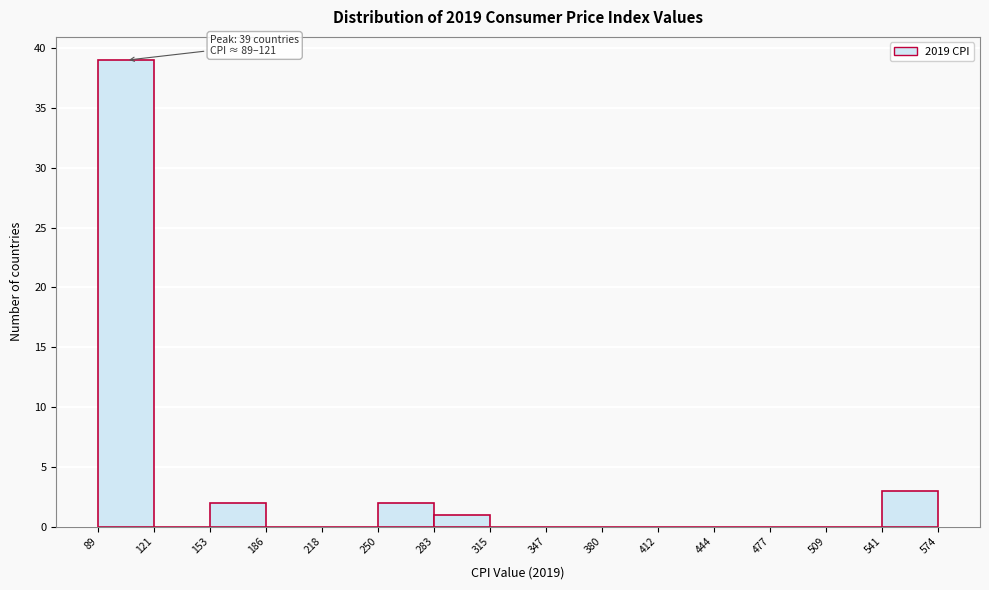

Over which range of the x-axis is the bar tallest?

89 to 121